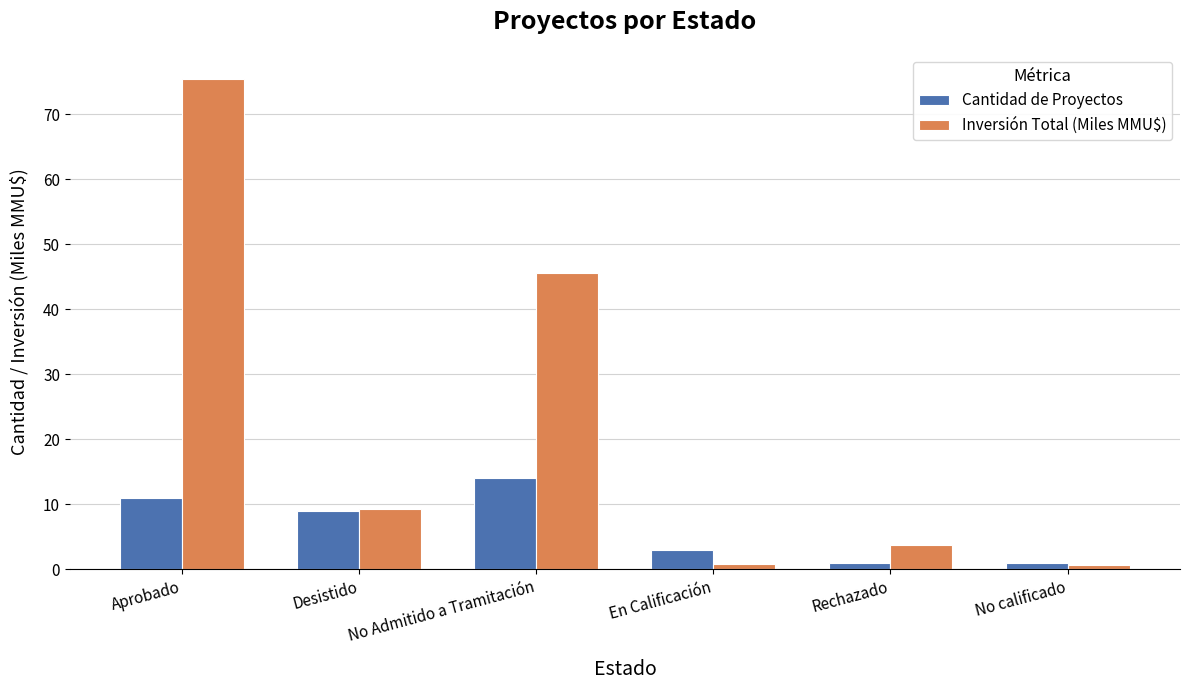

Is it true that Inversión Total (Miles MMU$) equals 0.9 at En Calificación?

True